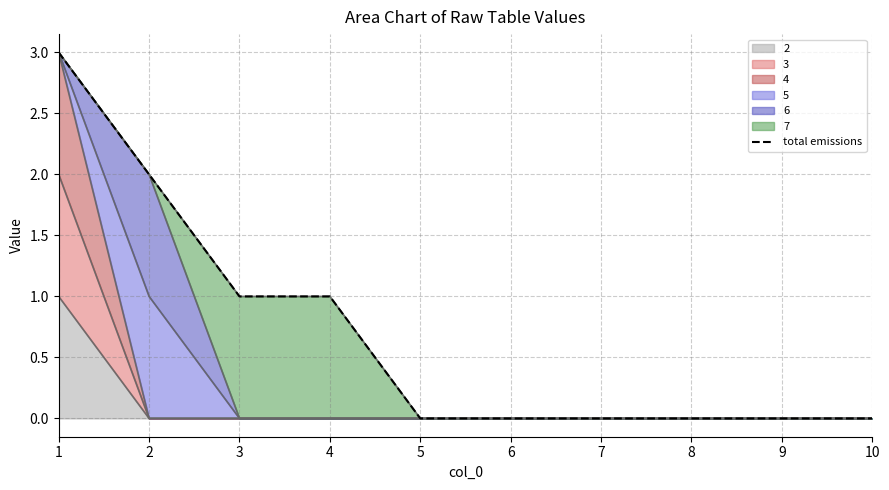

Which label corresponds to the largest value in the chart?

1